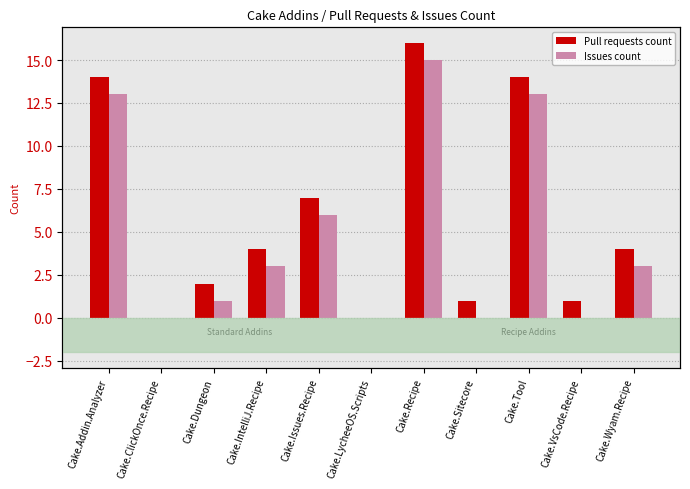

True or false: Pull requests count has a value of 7 at Cake.IntelliJ.Recipe.

False